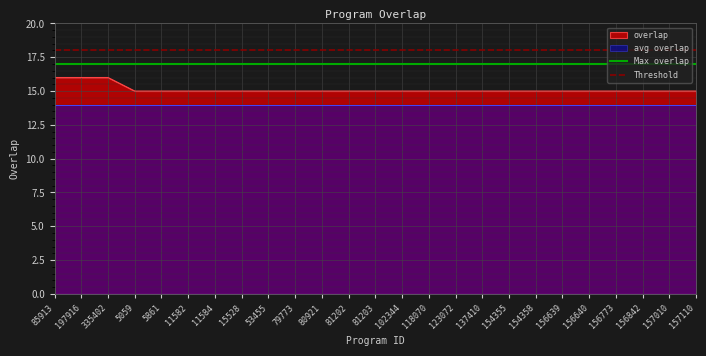

At which label is Max overlap closest to 17?

85913